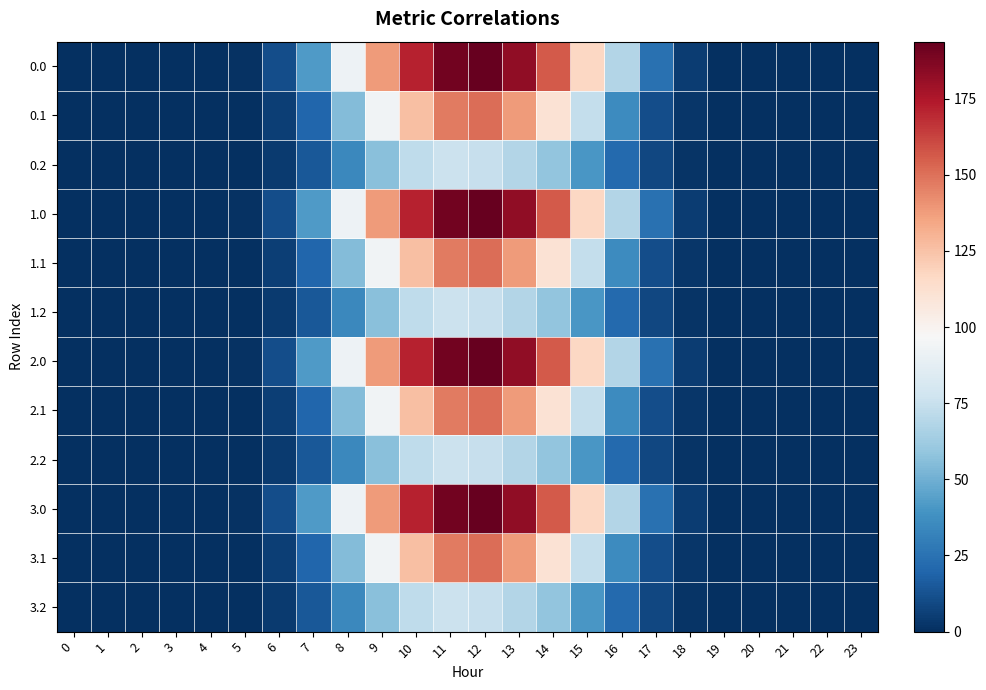

How many series are shown in this chart?

12